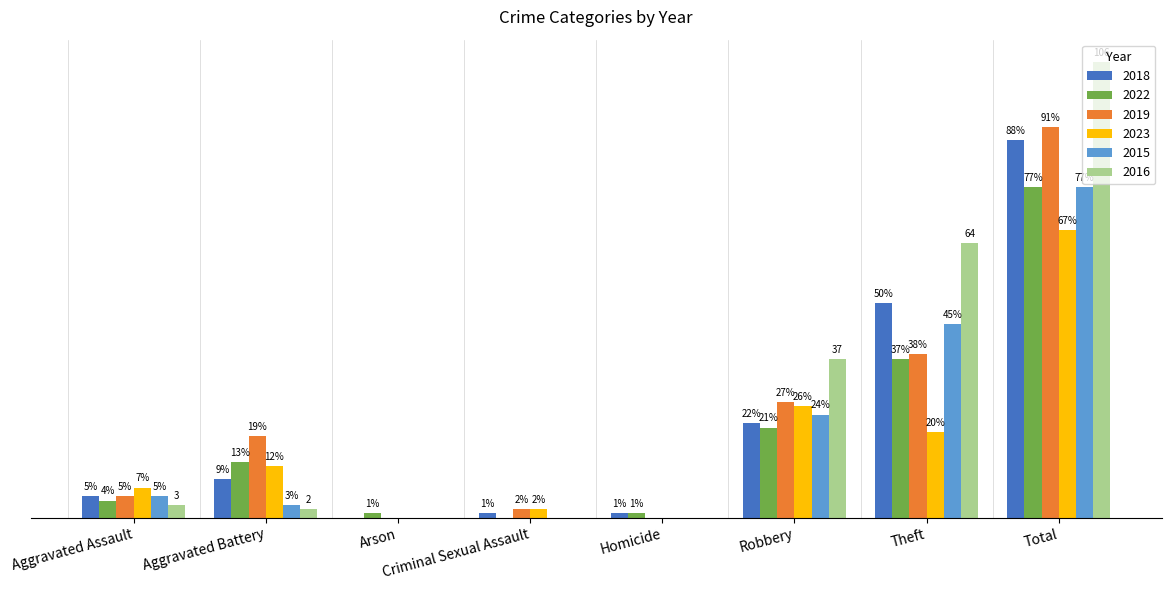

At which label is 2019 closest to 45?

Theft